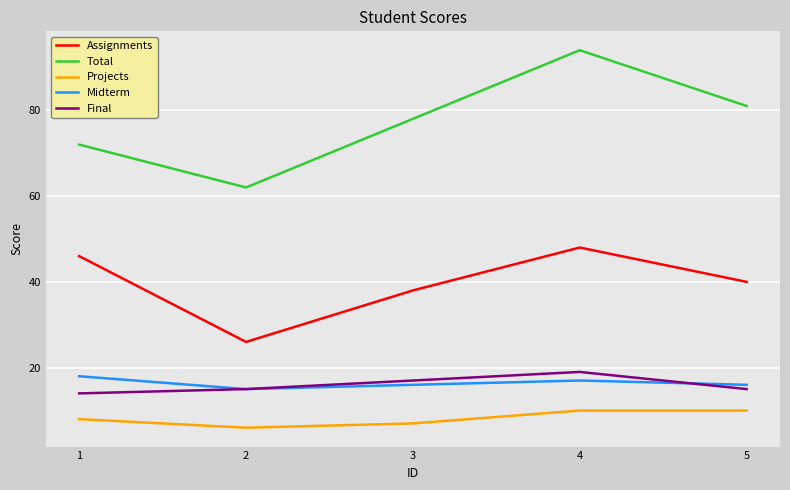

How many categories are shown in the chart?

5